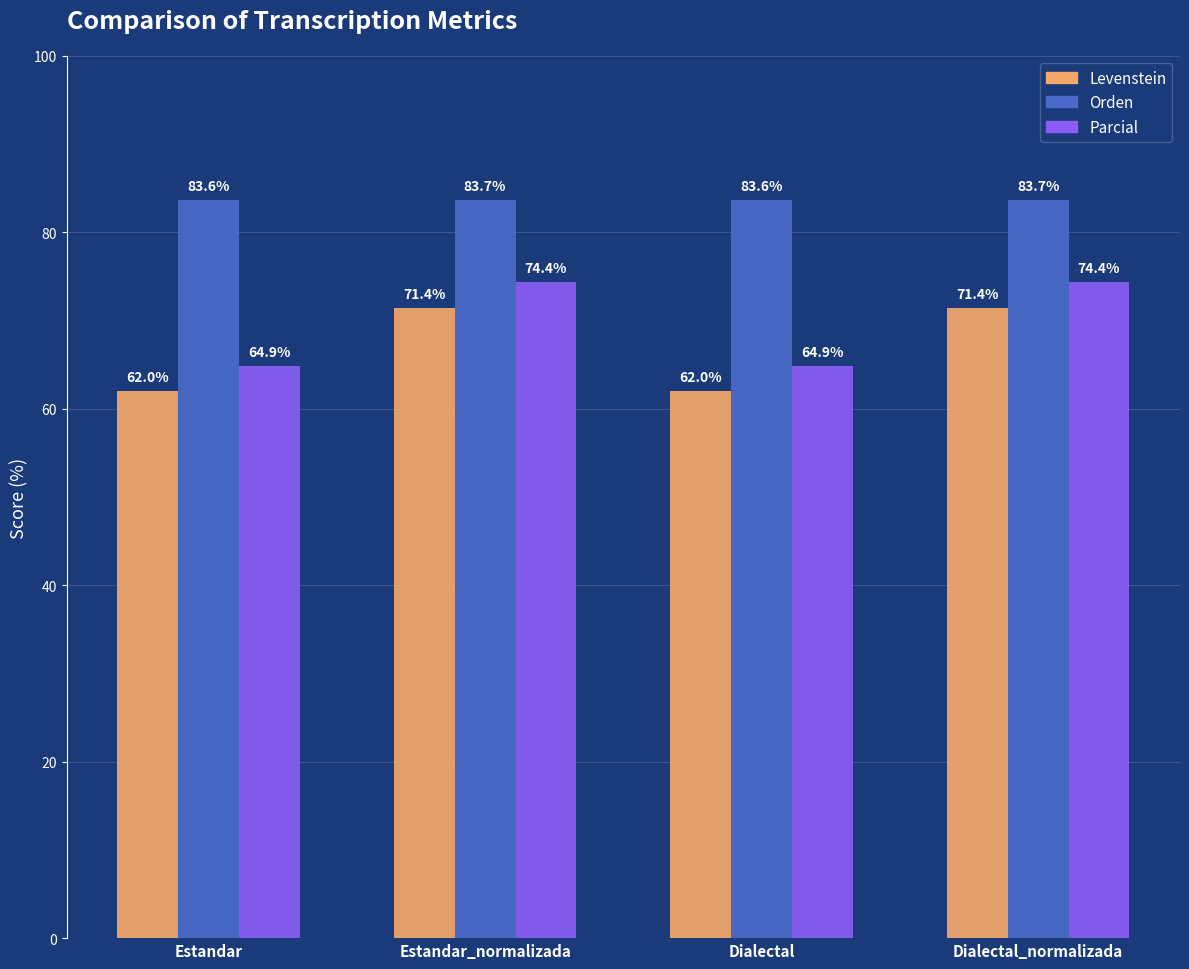

What is the label of the 3rd bar from the left?

Dialectal